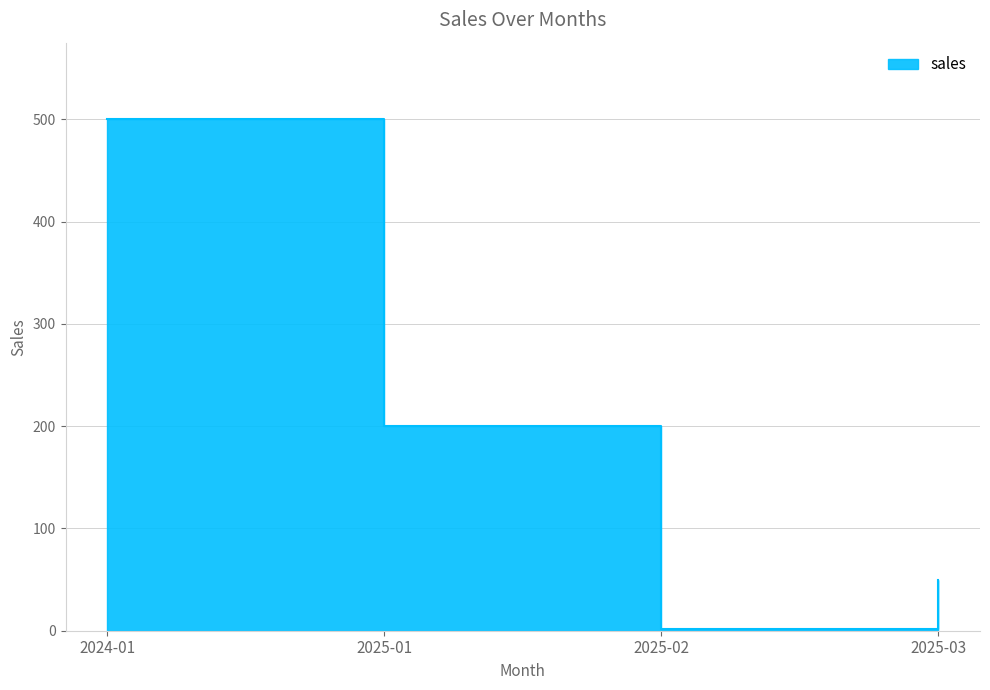

Where is the first local minimum?

2025-02